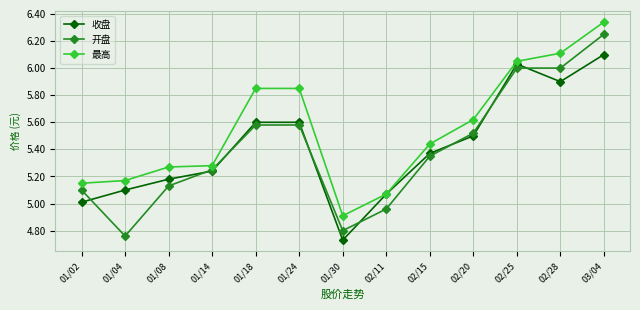

Rank the series by their maximum value, from highest to lowest.

最高, 开盘, 收盘